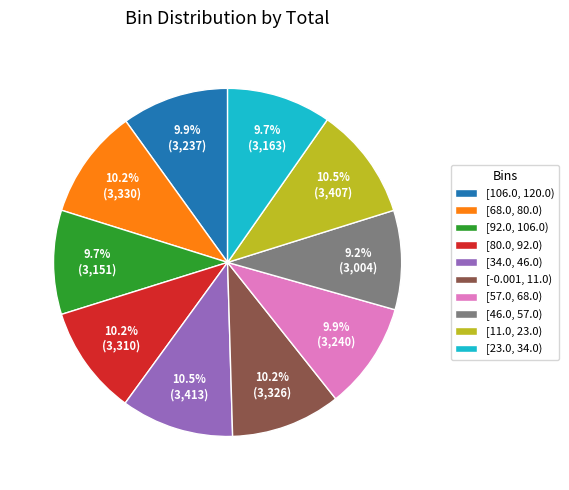

What percentage is NOT represented by [23.0, 34.0)?

90.3%